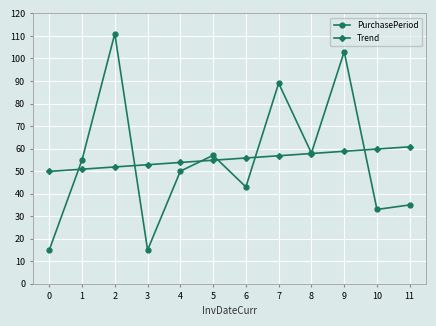

Reading left to right, transcribe all the data shown in this chart.

PurchasePeriod: 15.0	55.0	111.0	15.0	50.0	57.0	43.0	89.0	58.0	103.0	33.0	35.0
Trend: 49.9	50.9	51.9	52.9	53.8	54.8	55.8	56.8	57.8	58.8	59.8	60.8